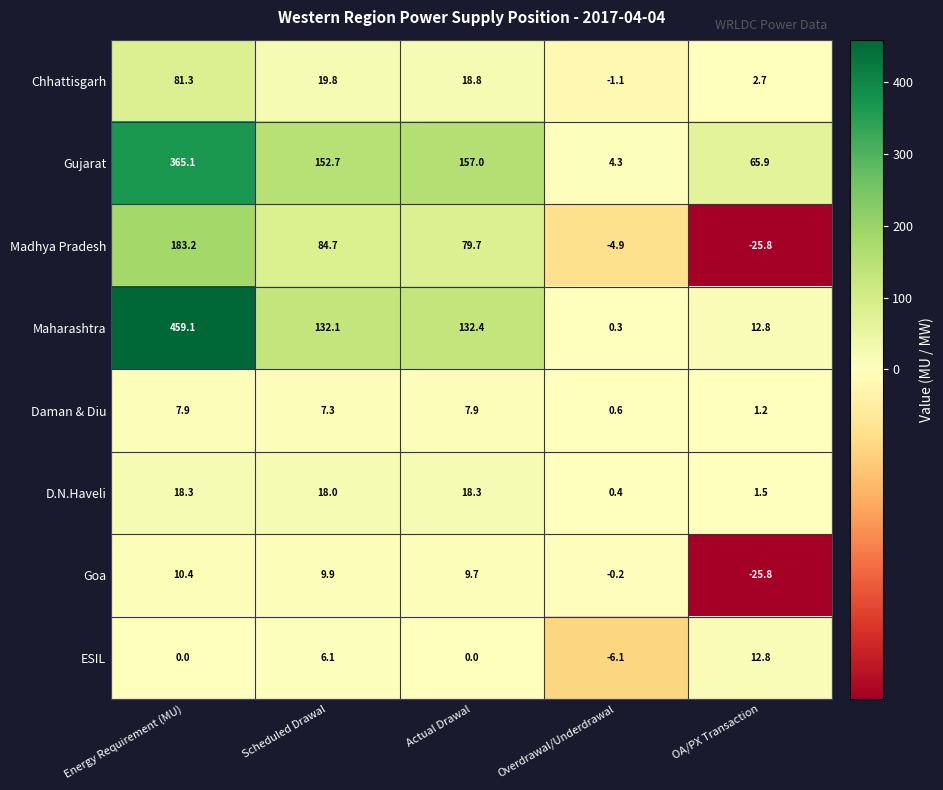

Is it true that ESIL equals -6.1 at Overdrawal/Underdrawal?

True